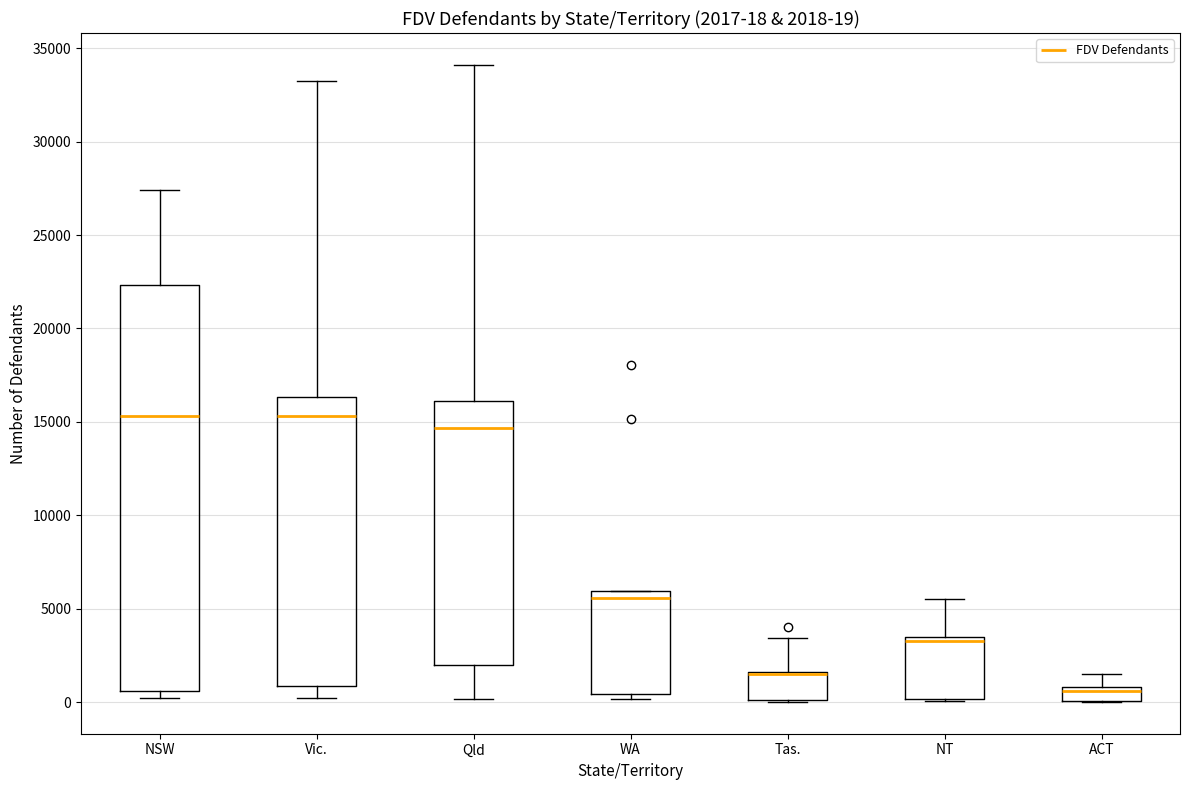

Comparing the boxes themselves (not the whiskers), which one is the tallest?

NSW